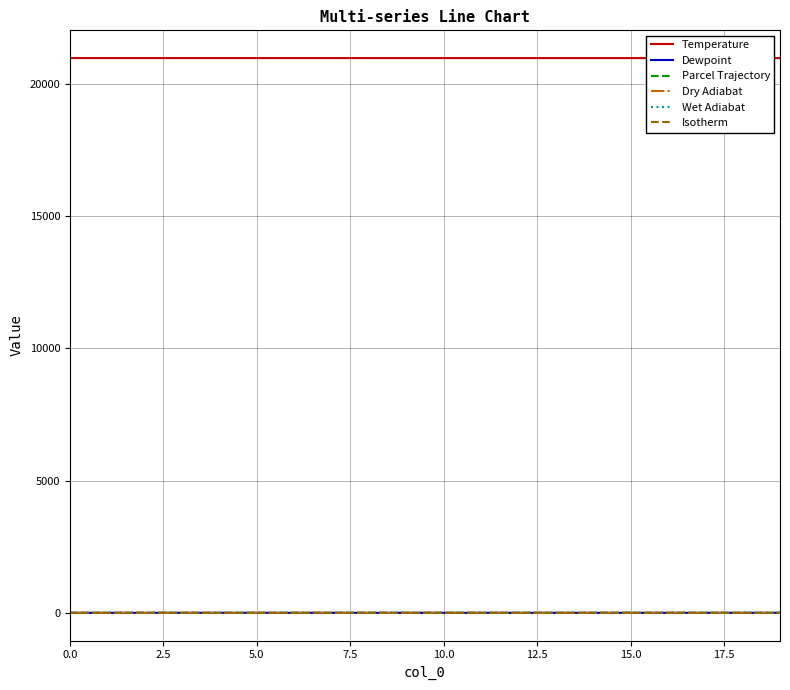

Which series has the largest total across all categories?

Temperature